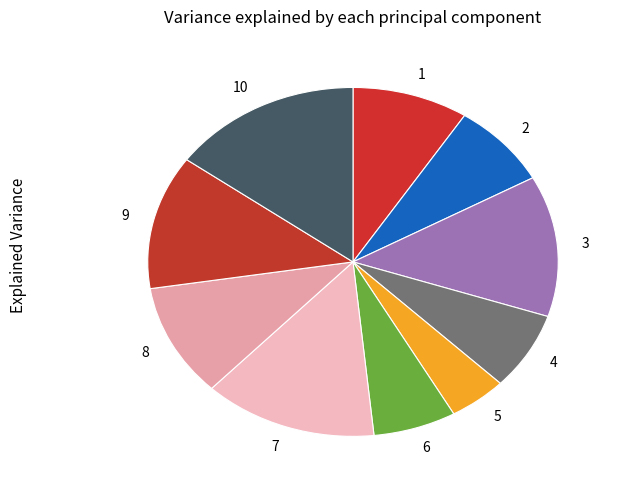

The 3 slice represents 4% of the pie. True or false?

False